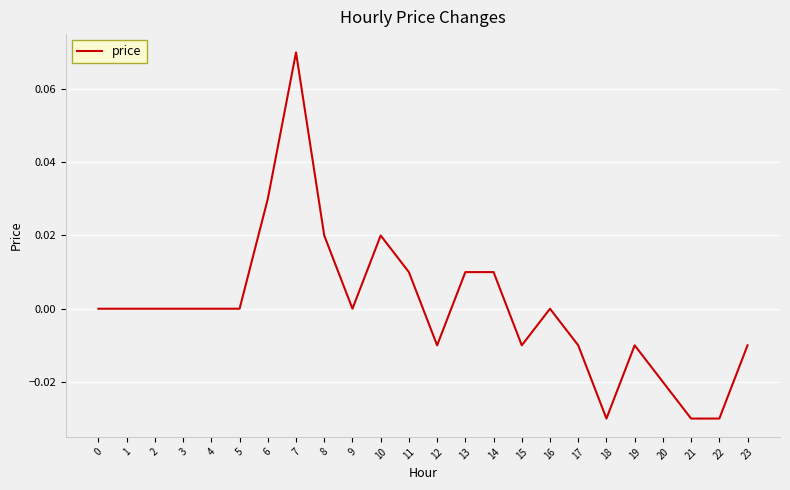

Count the number of categories in the chart.

24